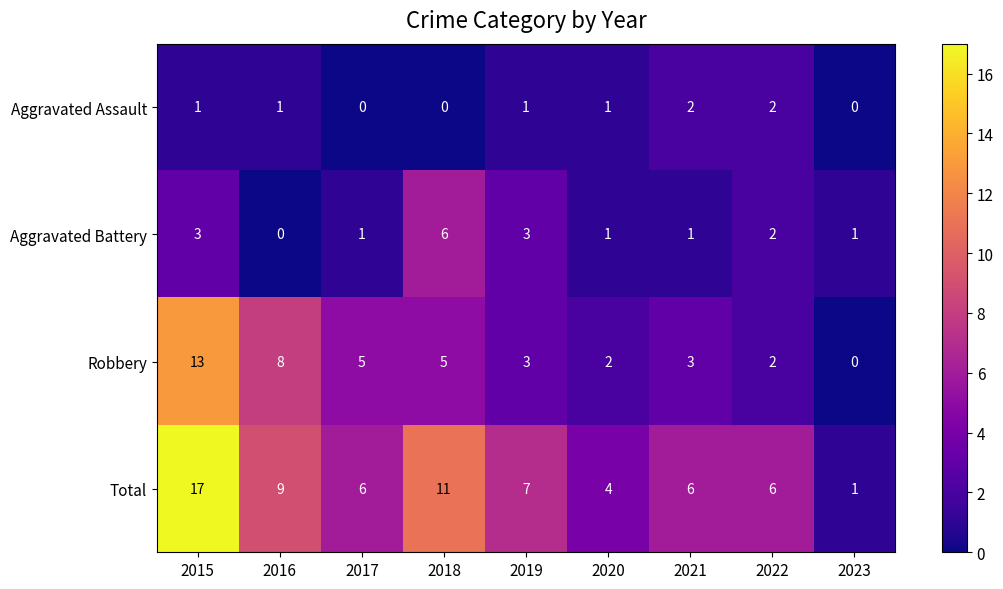

What is the total value across all series at 2023?

2